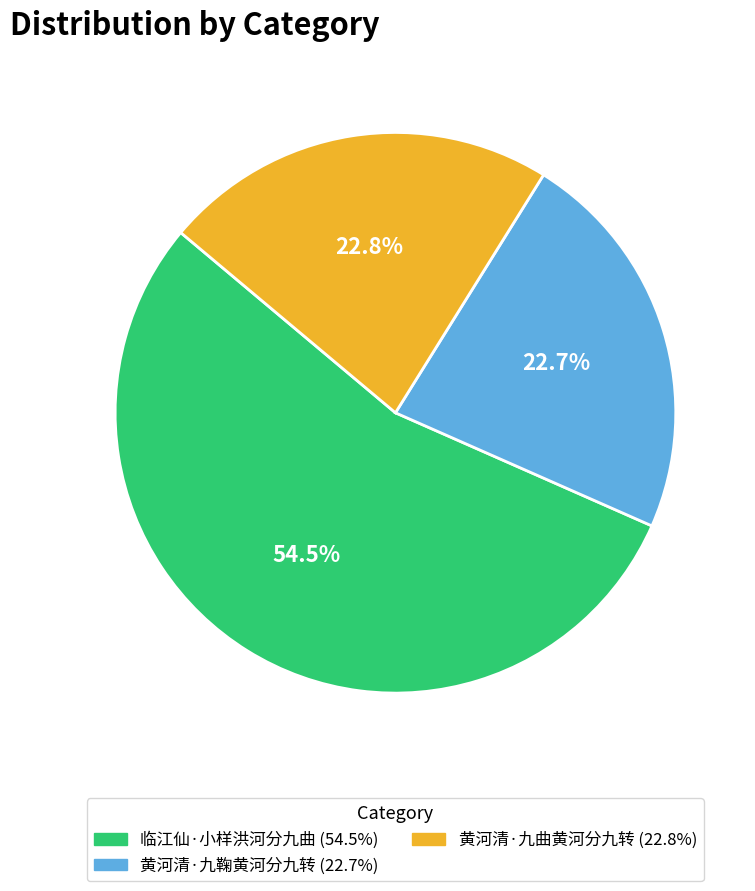

To the nearest percent, what is the combined percentage of 黄河清·九曲黄河分九转 and 临江仙·小样洪河分九曲?

77%